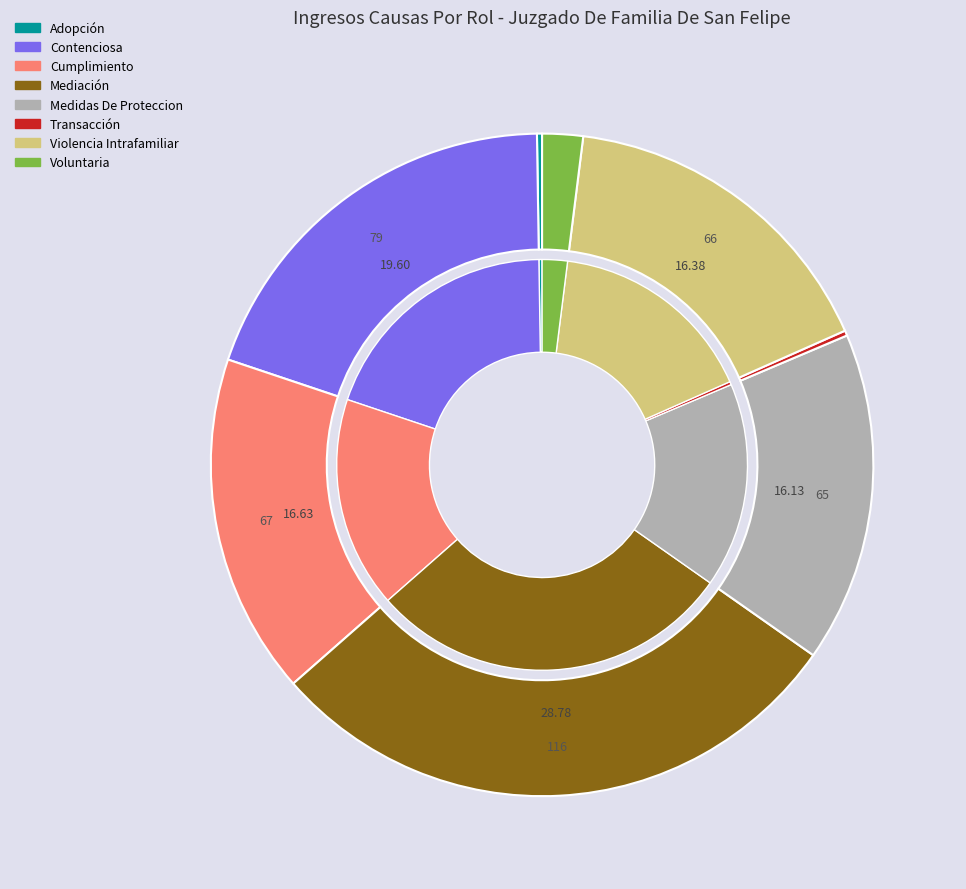

To the nearest percent, what is the difference between the Voluntaria and Violencia Intrafamiliar slice percentages?

14%